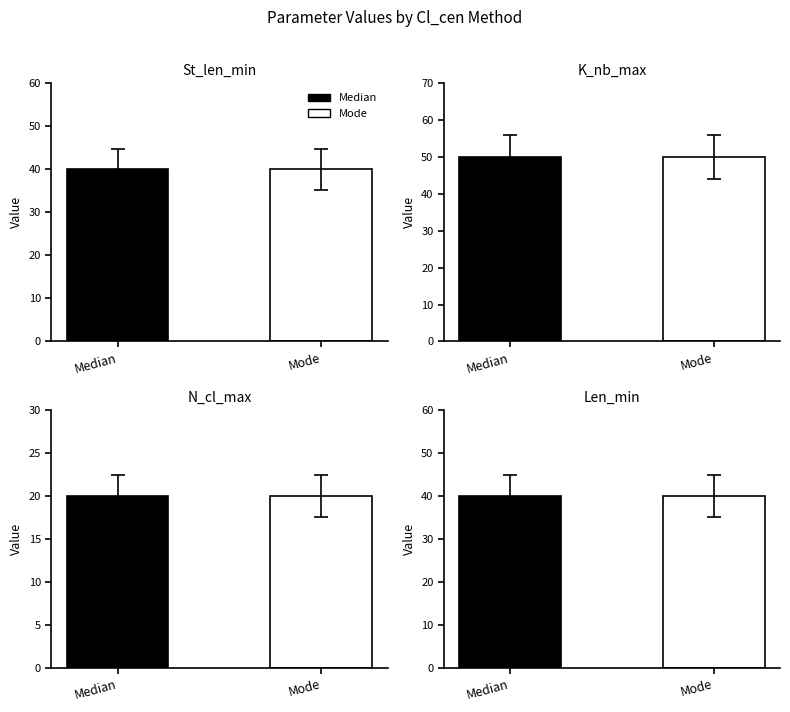

Is the value of K_nb_max at Mode greater than the value of St_len_min at Median?

Yes